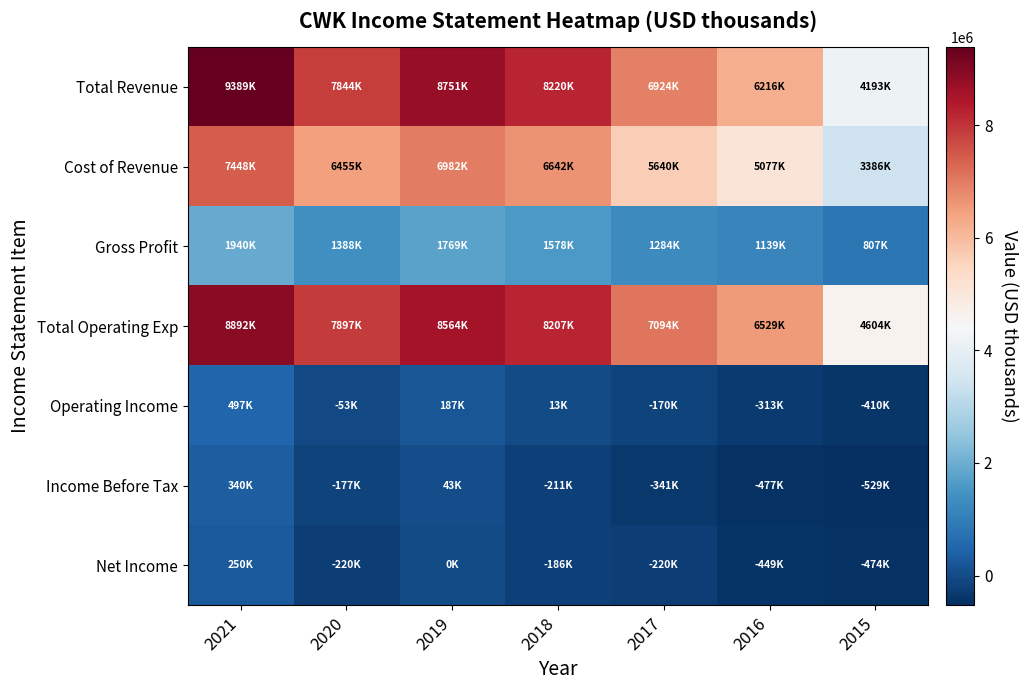

Reading left to right, extract all data points from this chart.

Total Revenue: 2021=9388700	2020=7843700	2019=8751000	2018=8219900	2017=6923900	2016=6215700	2015=4193200
Cost of Revenue: 2021=7448400	2020=6455300	2019=6981700	2018=6642400	2017=5639600	2016=5076700	2015=3386300
Gross Profit: 2021=1940300	2020=1388400	2019=1769300	2018=1577500	2017=1284300	2016=1139000	2015=806900
Total Operating Exp: 2021=8891700	2020=7896800	2019=8563700	2018=8207300	2017=7094100	2016=6529100	2015=4603600
Operating Income: 2021=497000	2020=-53100	2019=187300	2018=12600	2017=-170200	2016=-313400	2015=-410400
Income Before Tax: 2021=339900	2020=-176600	2019=42800	2018=-210800	2017=-340900	2016=-476900	2015=-529100
Net Income: 2021=250000	2020=-220500	2019=200	2018=-185800	2017=-220500	2016=-449100	2015=-473700